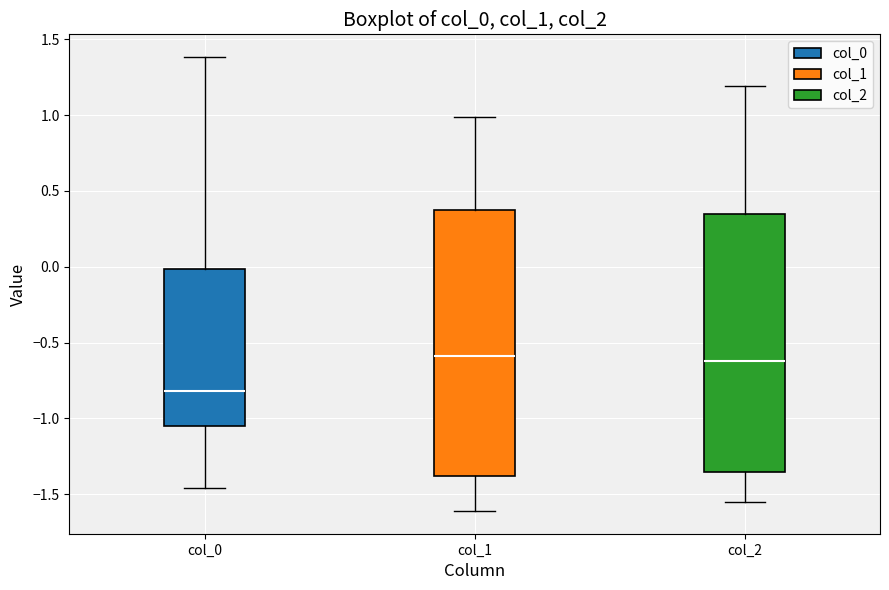

Where does the upper whisker of the box for col_2 end on the y-axis? The values are not printed on the chart, so give them approximately, as read against the axis.

1.20